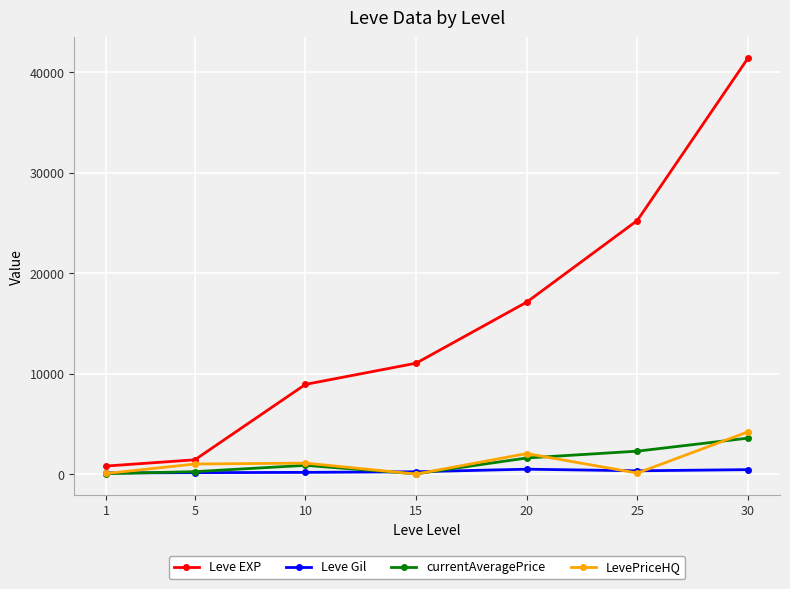

Is it true that currentAveragePrice equals 868.4 at 10?

True